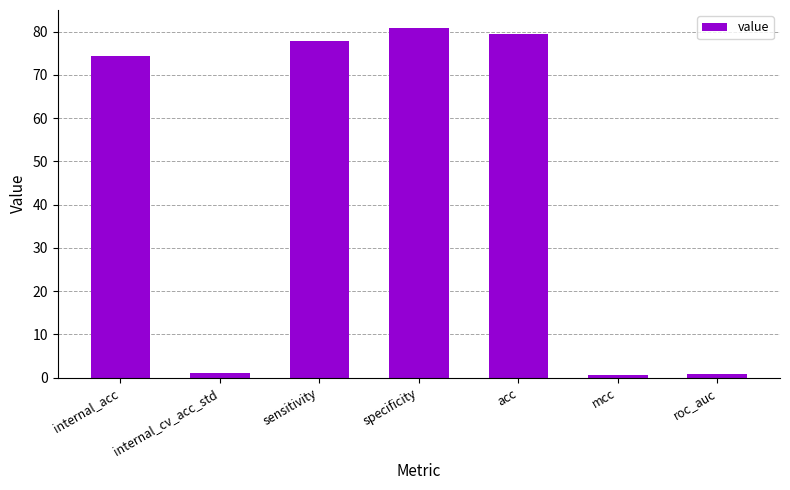

What is the approximate value at mcc?

0.6